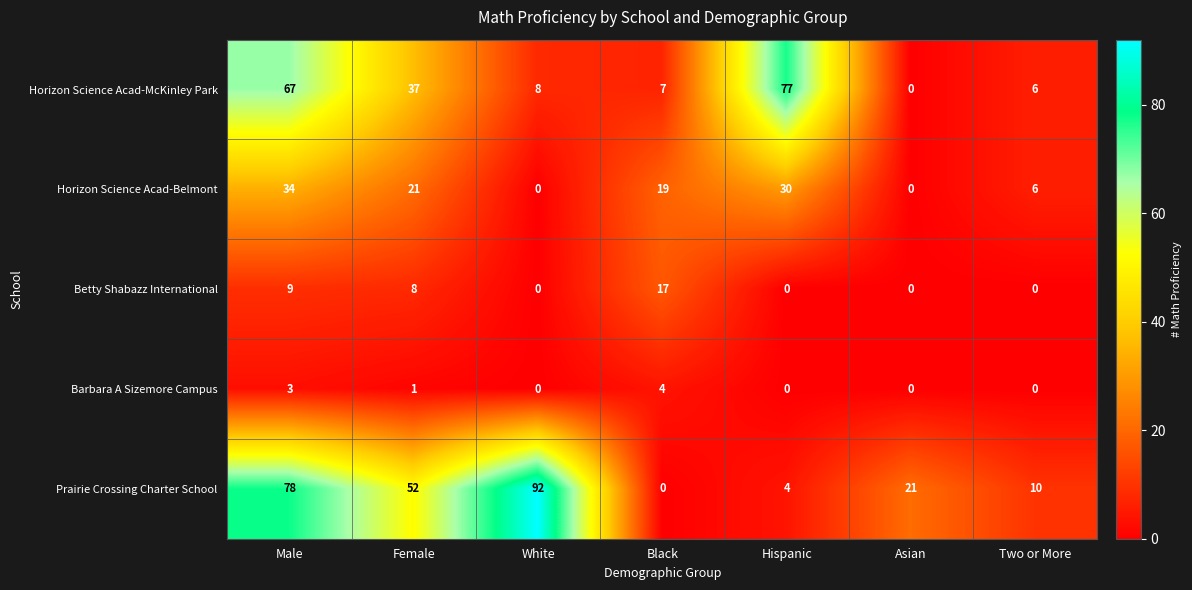

What is the spread (max minus min) of values at White?

92